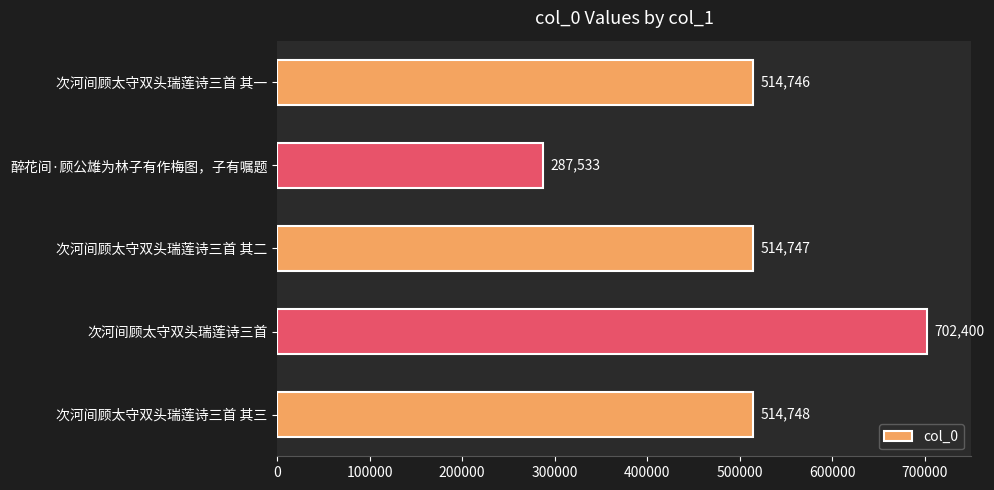

List the labels in order of value, largest first.

次河间顾太守双头瑞莲诗三首, 次河间顾太守双头瑞莲诗三首 其三, 次河间顾太守双头瑞莲诗三首 其二, 次河间顾太守双头瑞莲诗三首 其一, 醉花间·顾公雄为林子有作梅图，子有嘱题